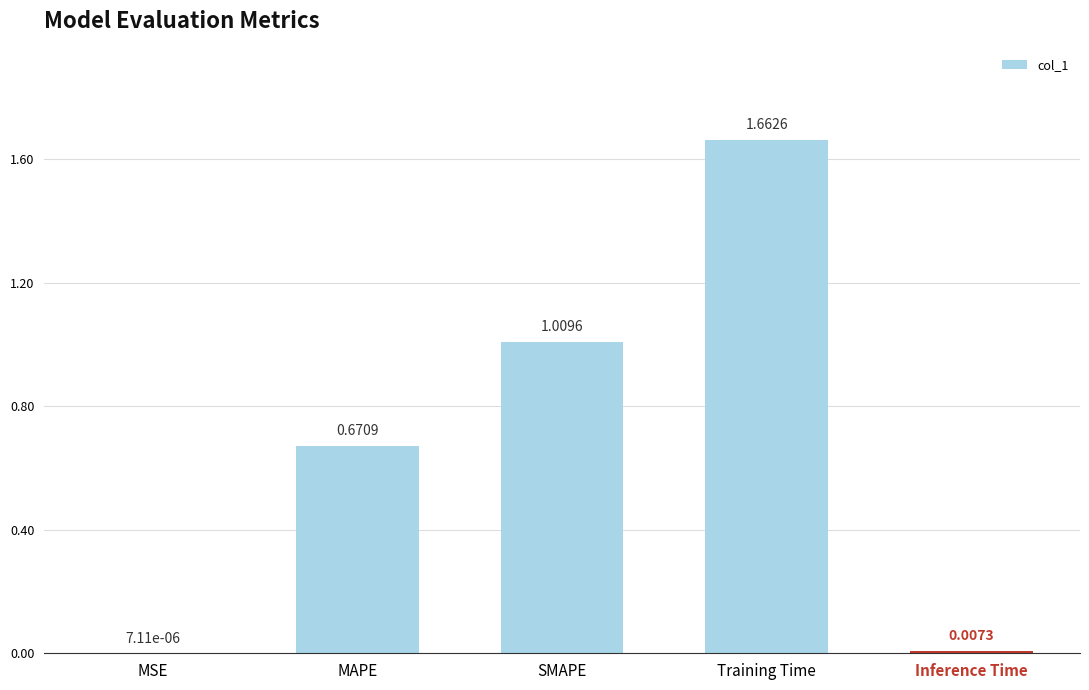

At which category does the chart reach its peak across all series?

Training Time